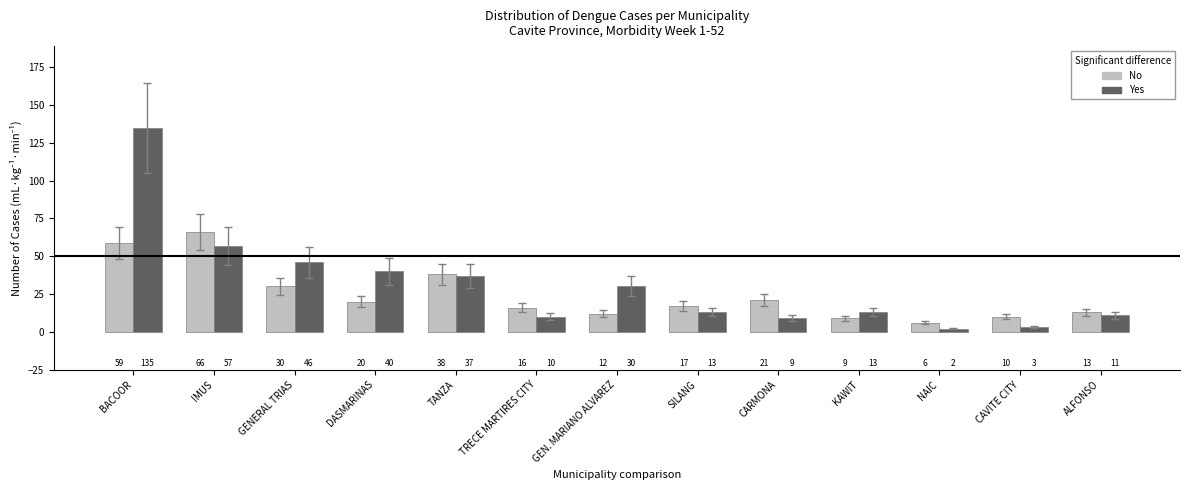

The No series shows 2 at CAVITE CITY. True or false?

False